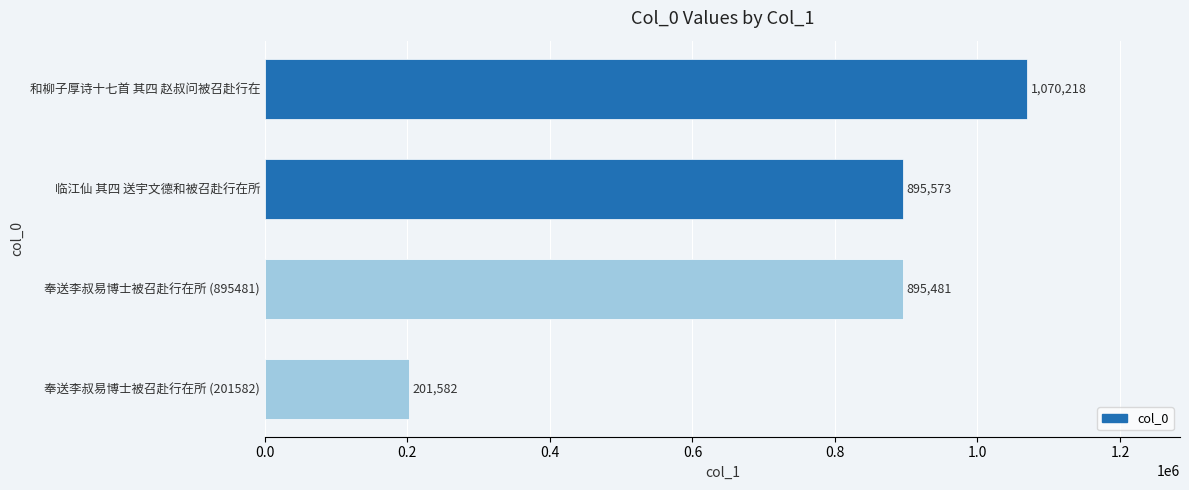

What is the change in value from 奉送李叔易博士被召赴行在所 (201582) to 奉送李叔易博士被召赴行在所 (895481)?

+693899